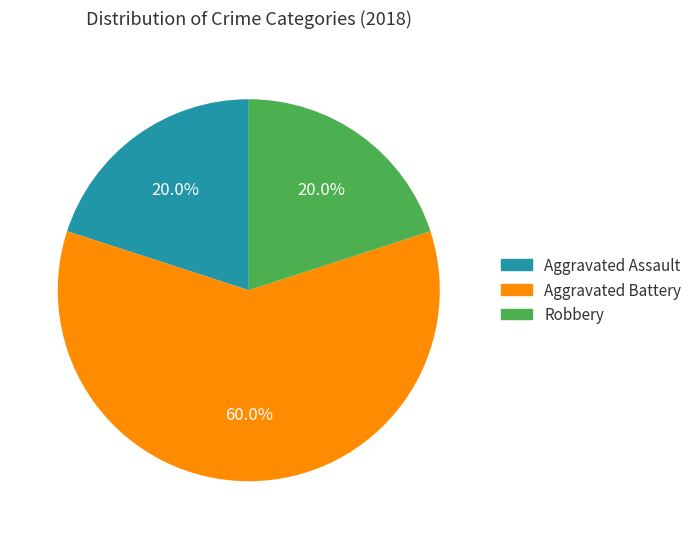

Approximately how many times larger is the value at Aggravated Assault compared to Robbery?

1.0